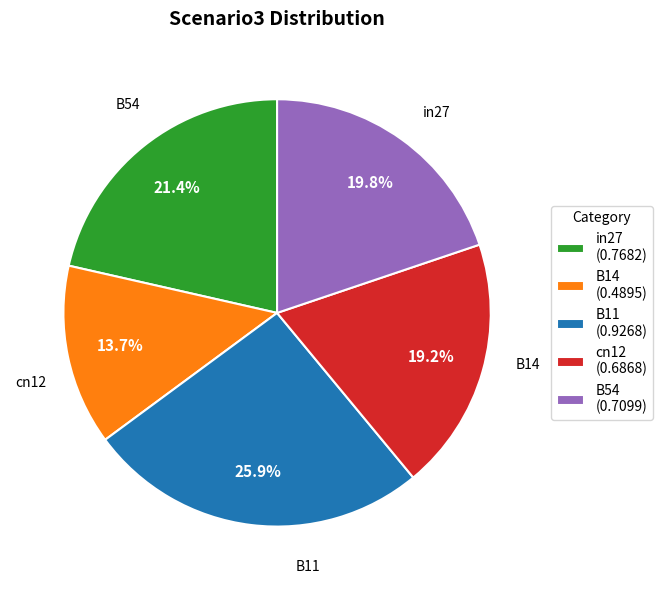

Count the number of slices in the pie.

5